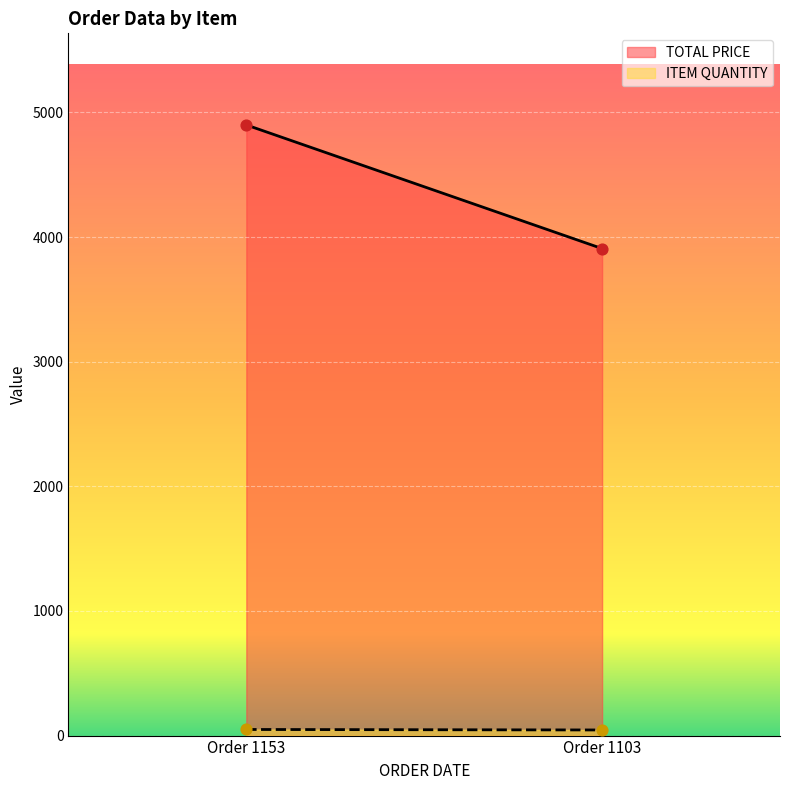

Which series has the largest total across all categories?

TOTAL PRICE